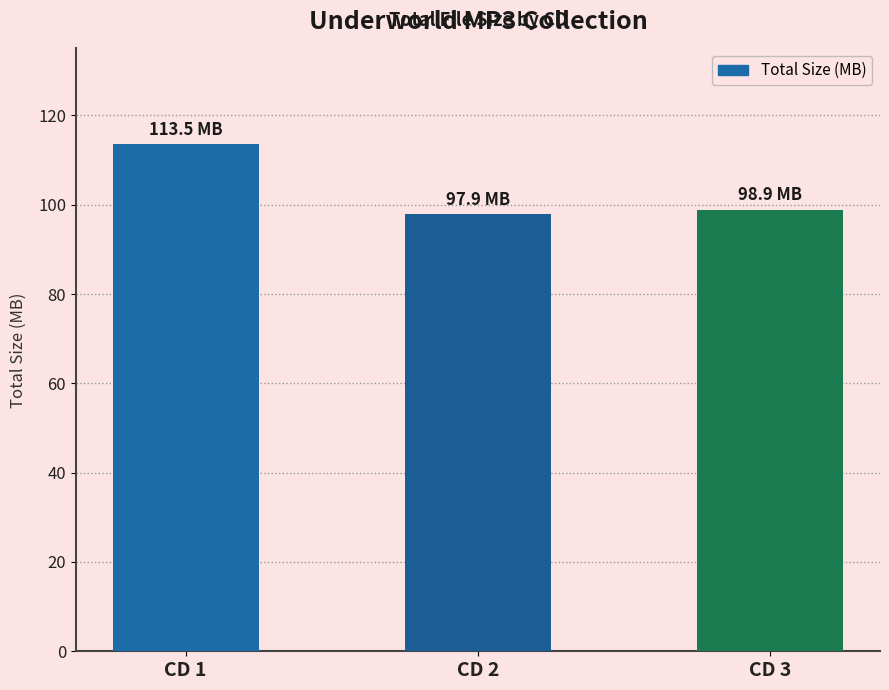

What is the minimum value shown in the chart?

97.9